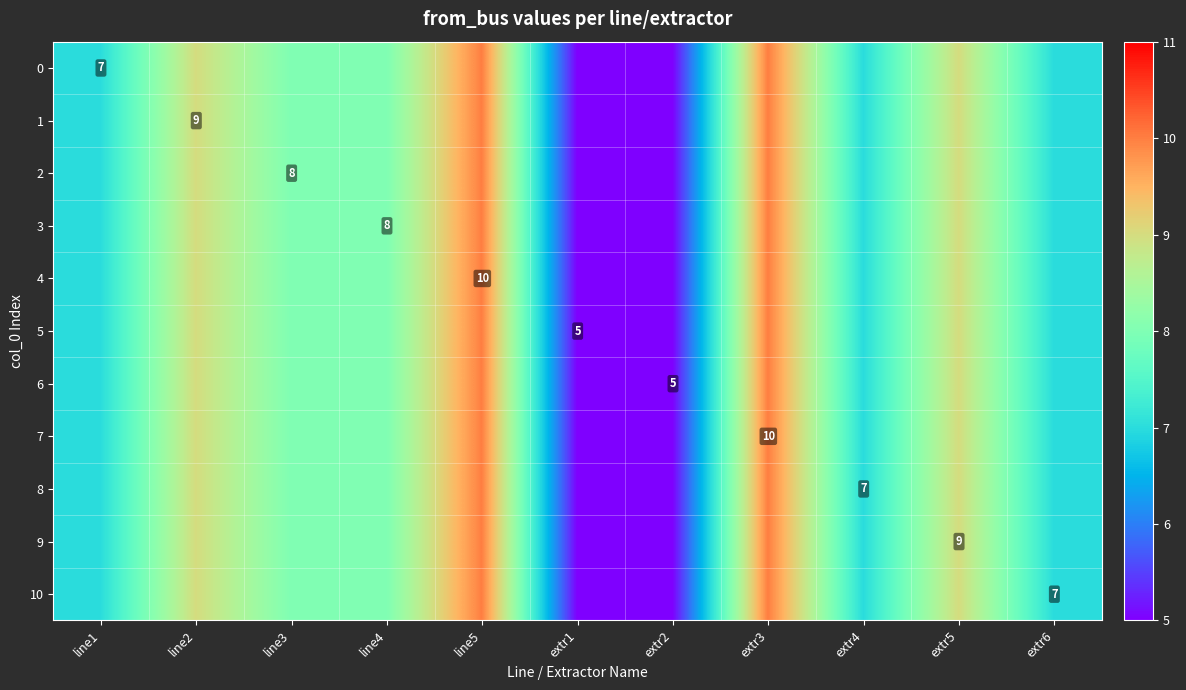

The 6 series shows 2 at extr2. True or false?

False